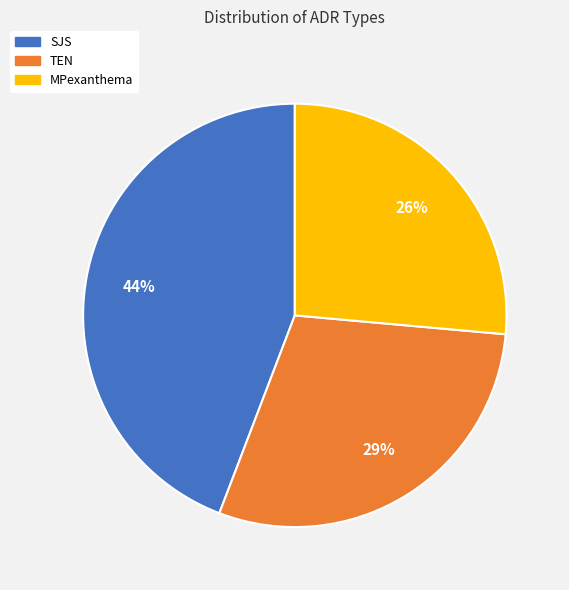

True or false: SJS accounts for 56% of the total.

False